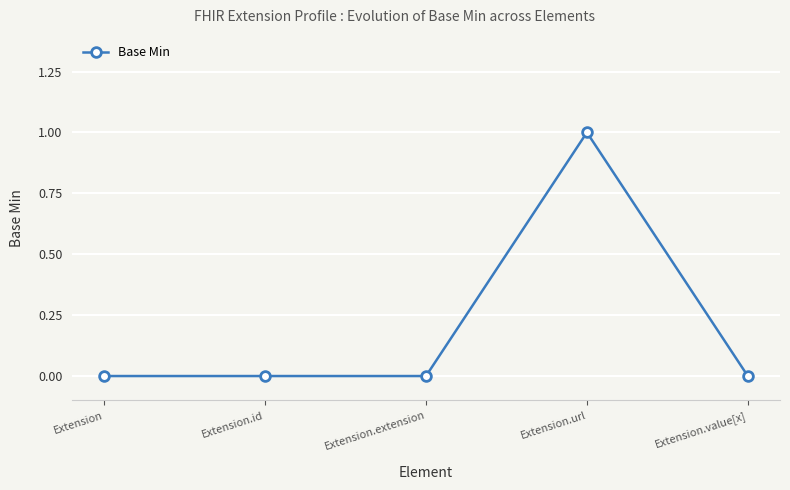

The value at Extension is -1. True or false?

False